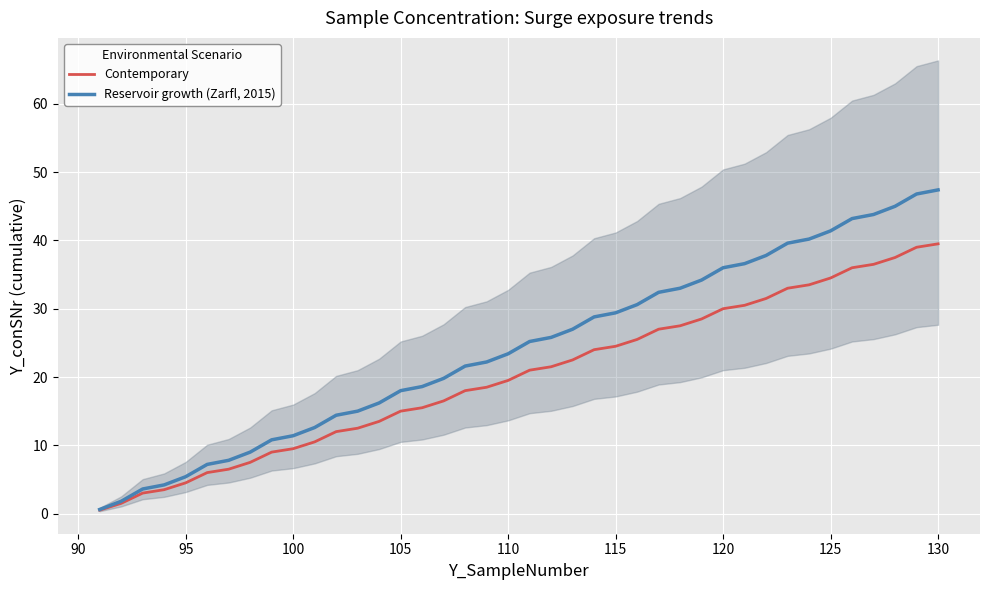

What are all the series names shown in the legend?

Contemporary, Reservoir growth (Zarfl, 2015)